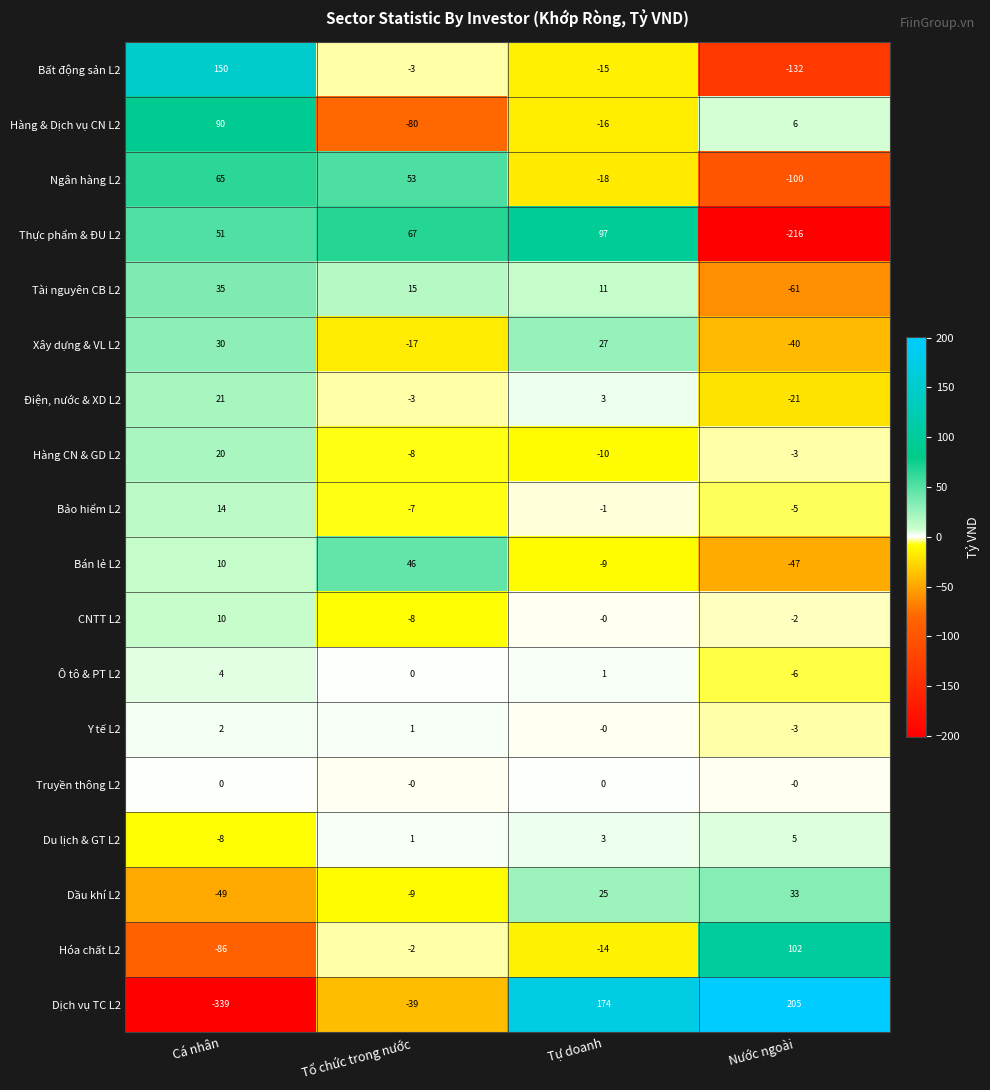

True or false: Bảo hiểm L2 has a value of -5 at Nước ngoài.

True